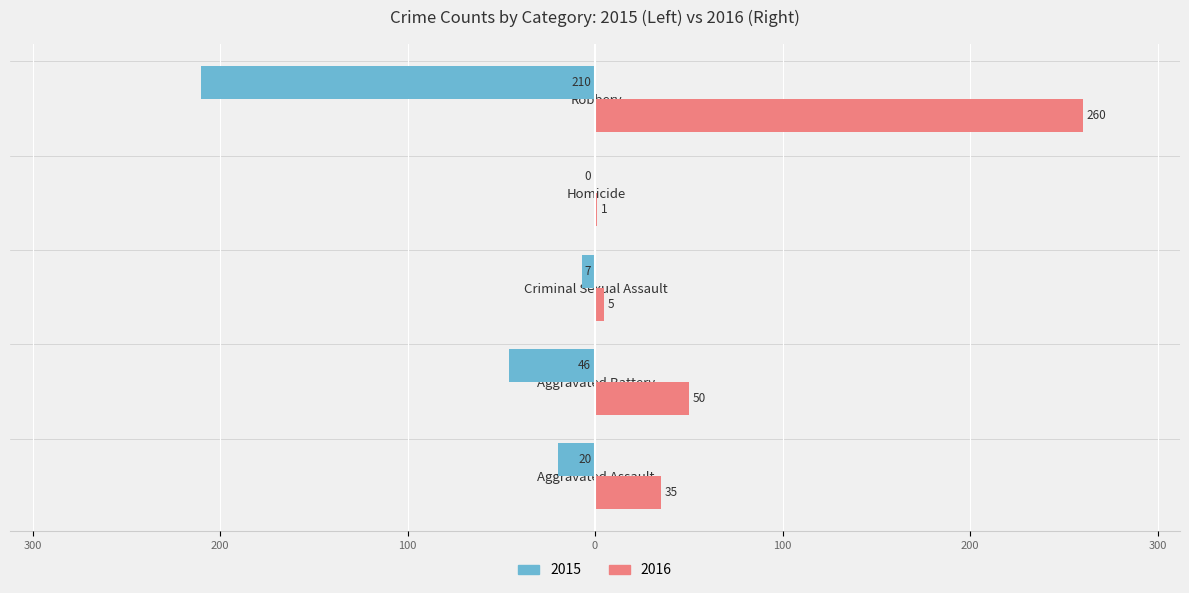

Reading left to right, what are all the values shown in this chart?

Male: -20	-46	-7	0	-210
Female: 35	50	5	1	260